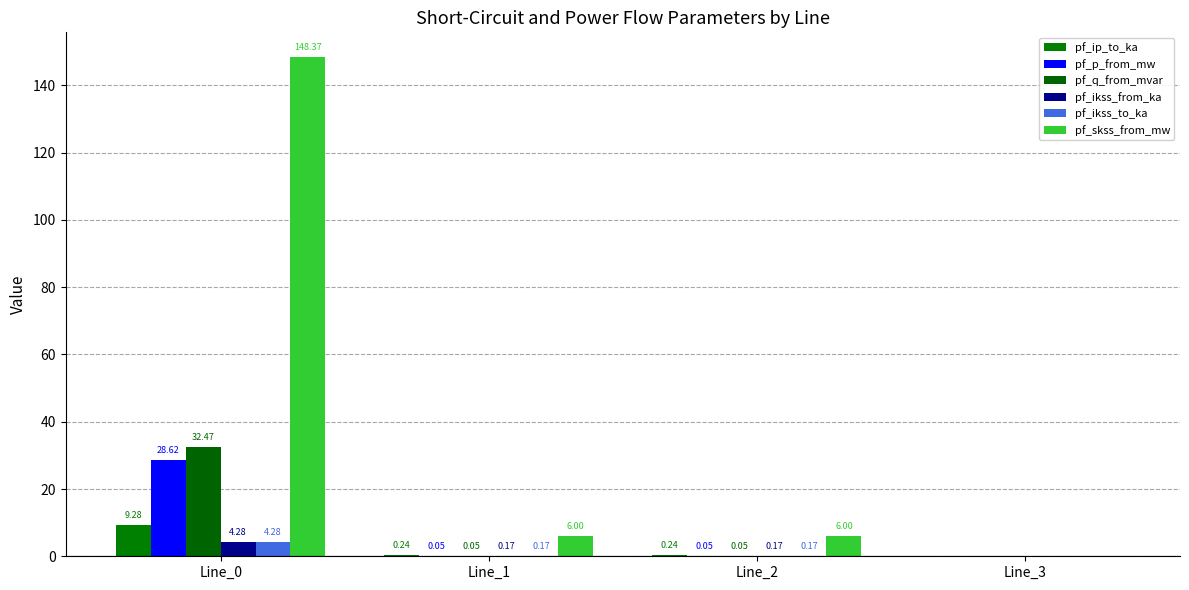

Does the chart contain stacked bars?

No